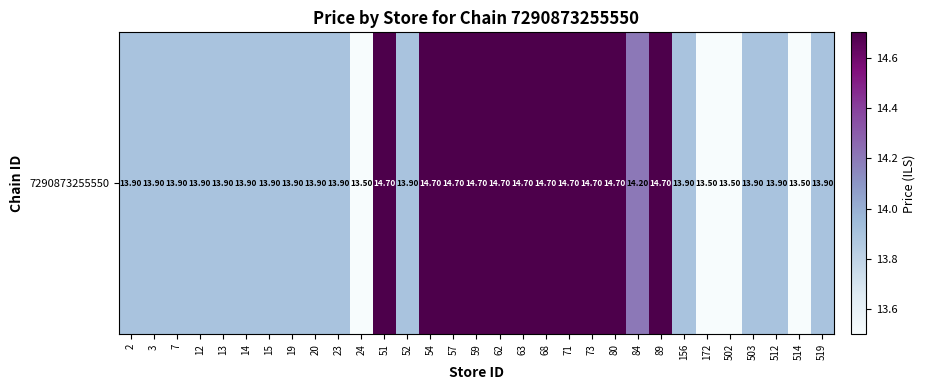

Reading left to right, list all the values displayed in this chart.

2=13.9	3=13.9	7=13.9	12=13.9	13=13.9	14=13.9	15=13.9	19=13.9	20=13.9	23=13.9	24=13.5	51=14.7	52=13.9	54=14.7	57=14.7	59=14.7	62=14.7	63=14.7	68=14.7	71=14.7	73=14.7	80=14.7	84=14.2	89=14.7	156=13.9	172=13.5	502=13.5	503=13.9	512=13.9	514=13.5	519=13.9